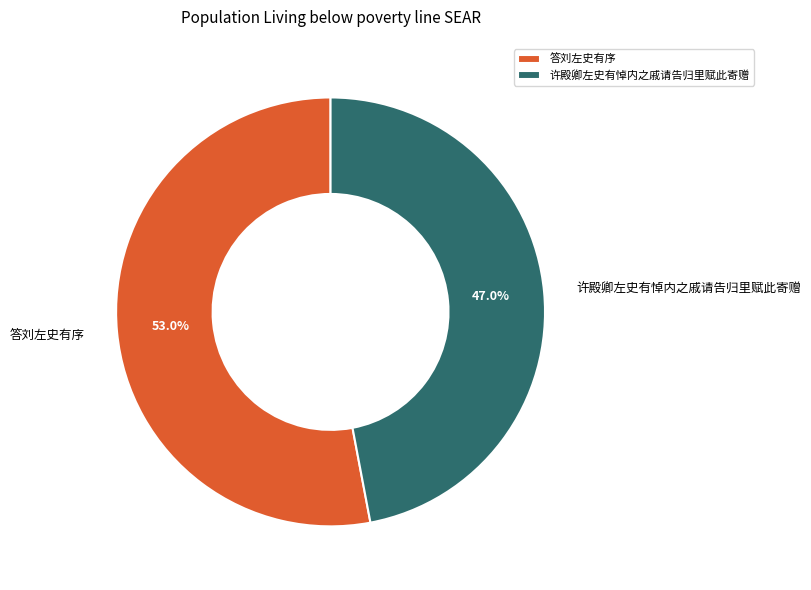

Is it true that 答刘左史有序 is 45% of the pie?

False